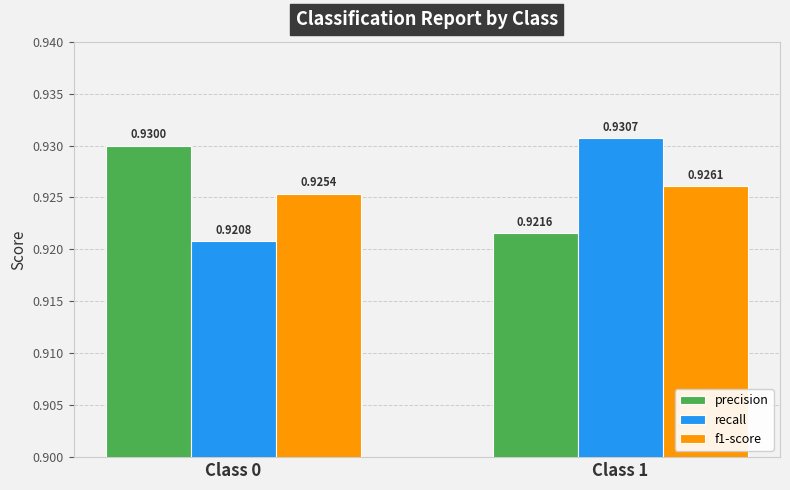

Which category has the lowest value in the recall series?

Class 0